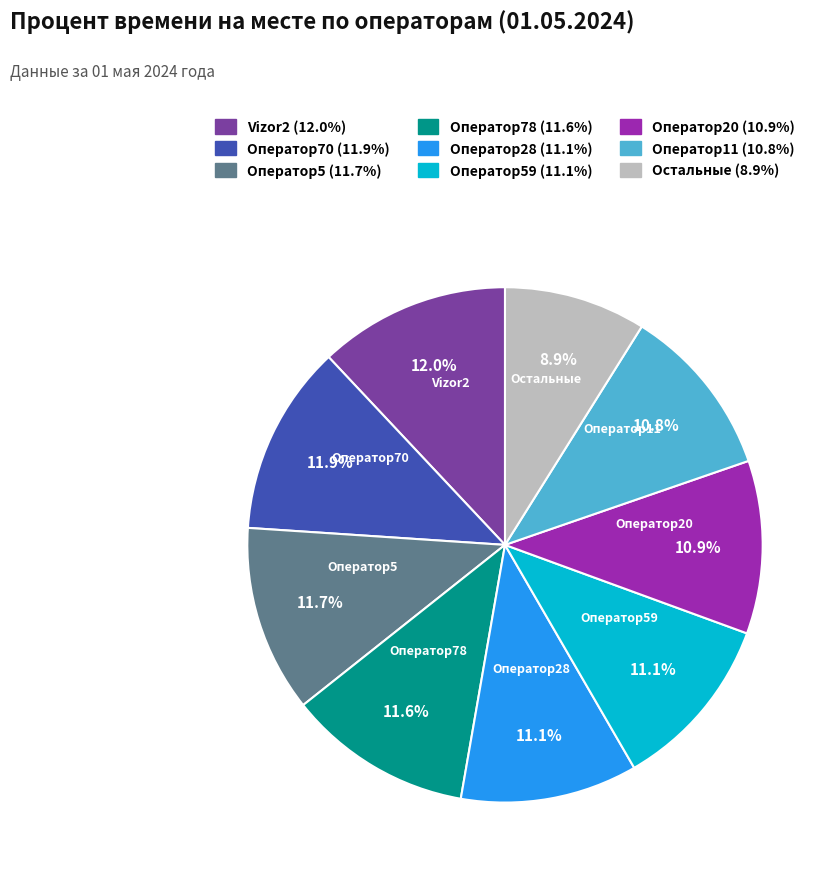

To the nearest percent, what is the difference between the largest and smallest slice percentages?

3%